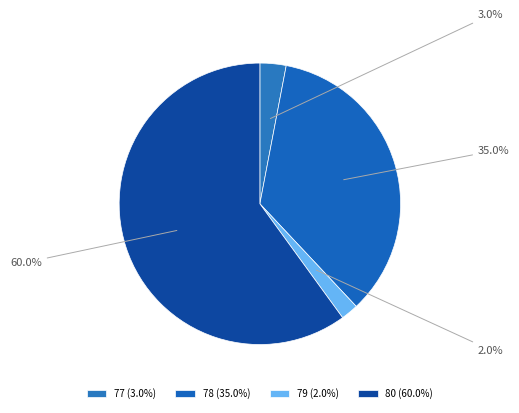

Does any single category account for the majority?

Yes